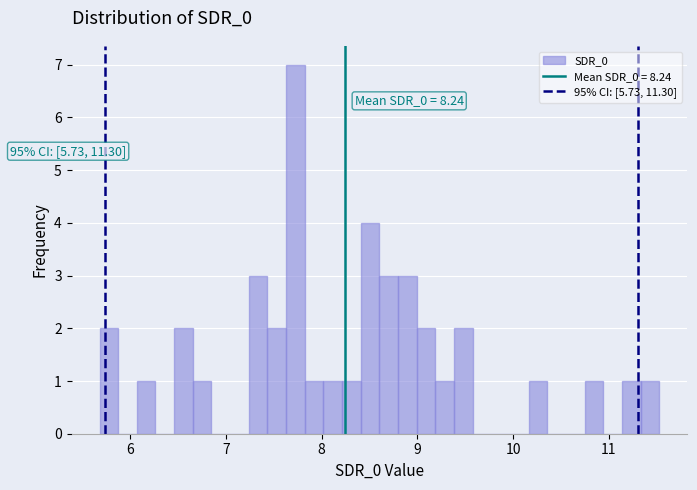

Read against the x-axis, roughly where is the centre of the tallest bar?

7.7